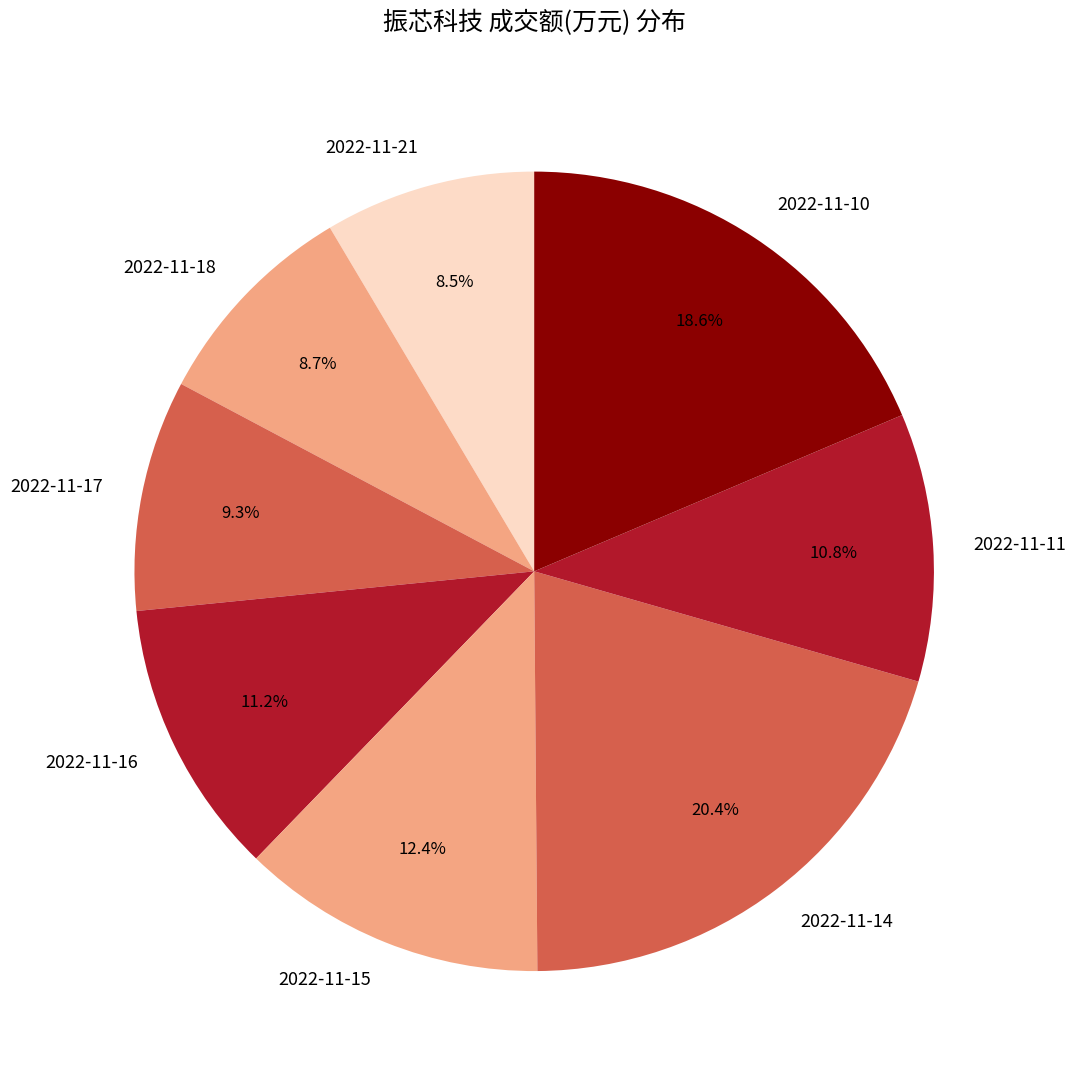

How many segments does this pie chart have?

8